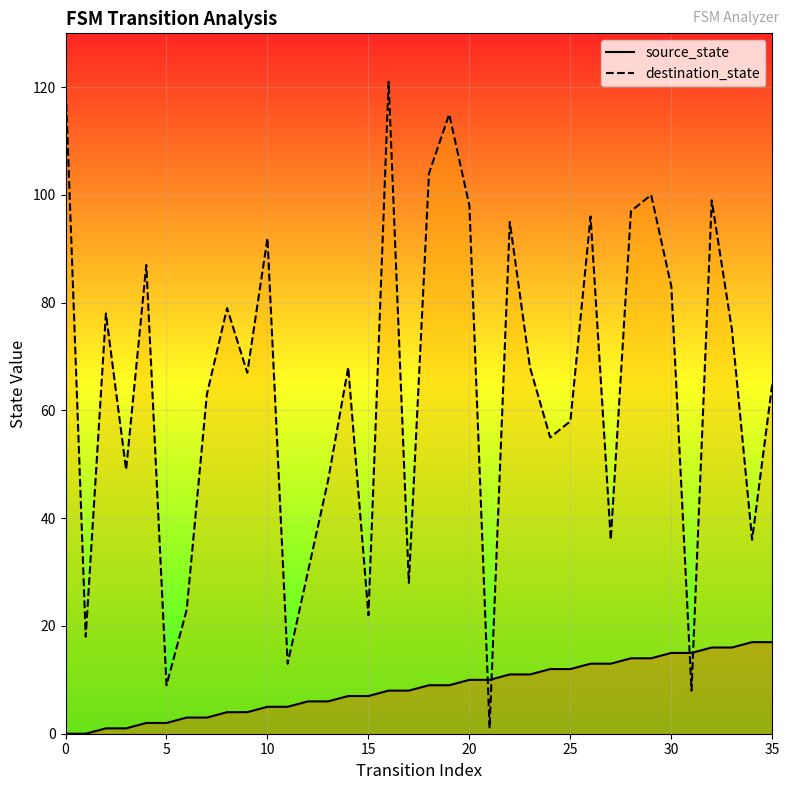

True or false: destination_state has a value of 30 at 1.

False